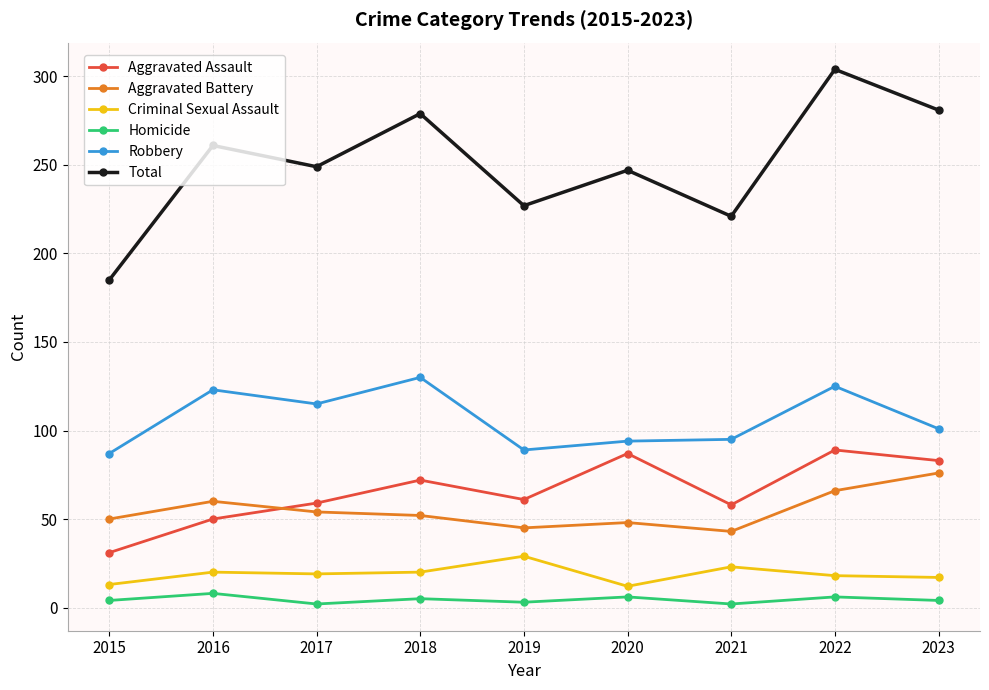

What is the sum of all Aggravated Assault values?

590